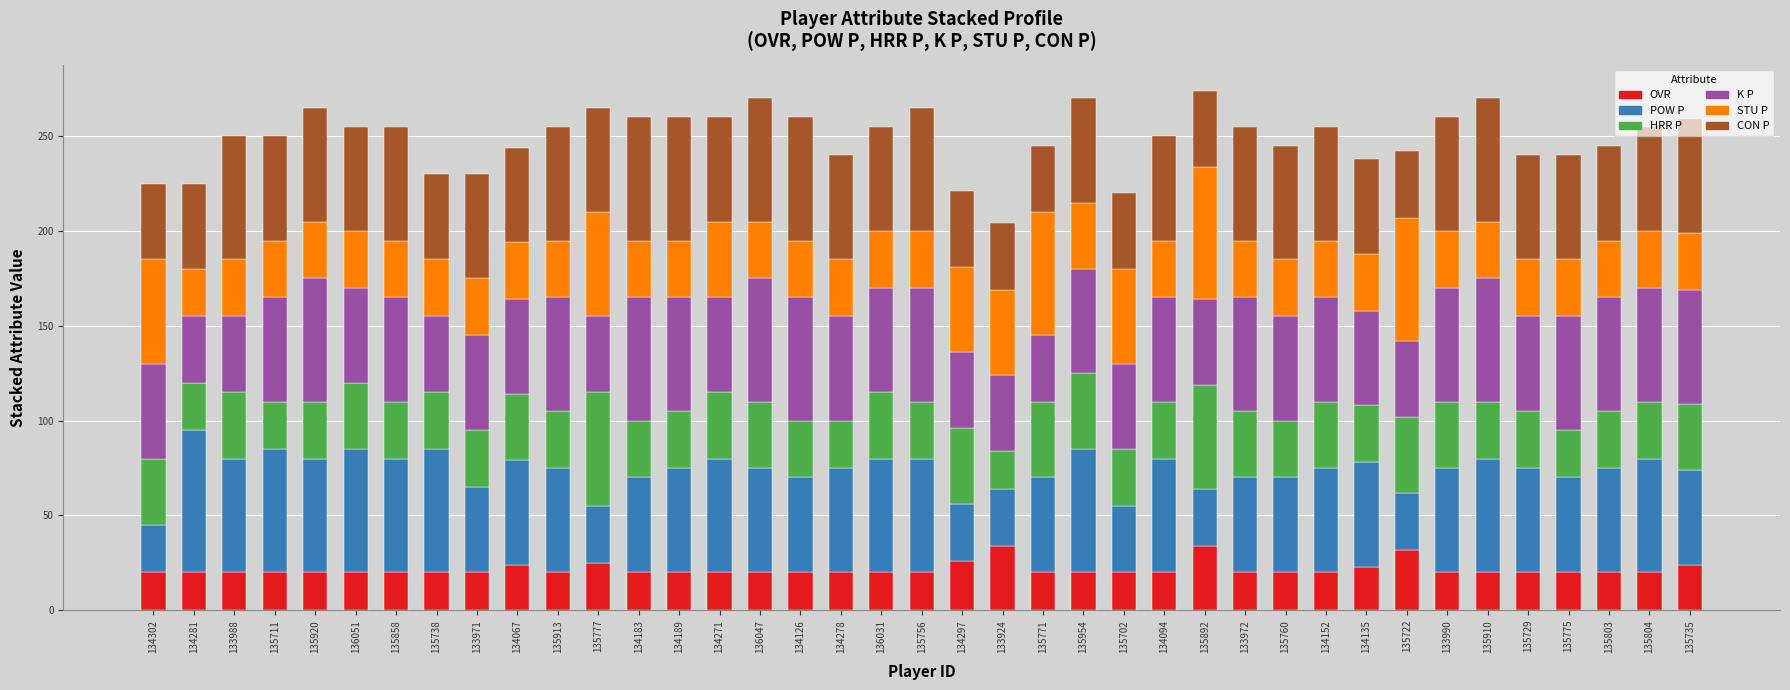

What is the total value across all series at 135760?

245